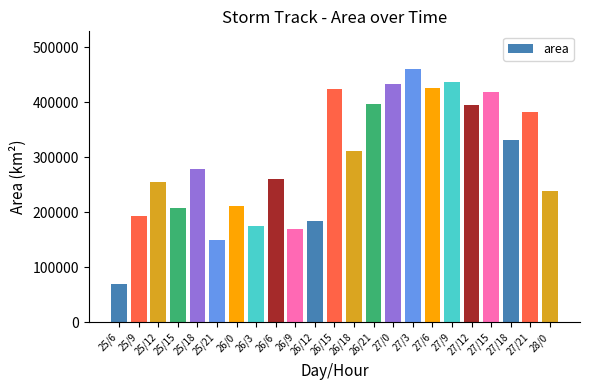

How many data points are less than 278750?

11